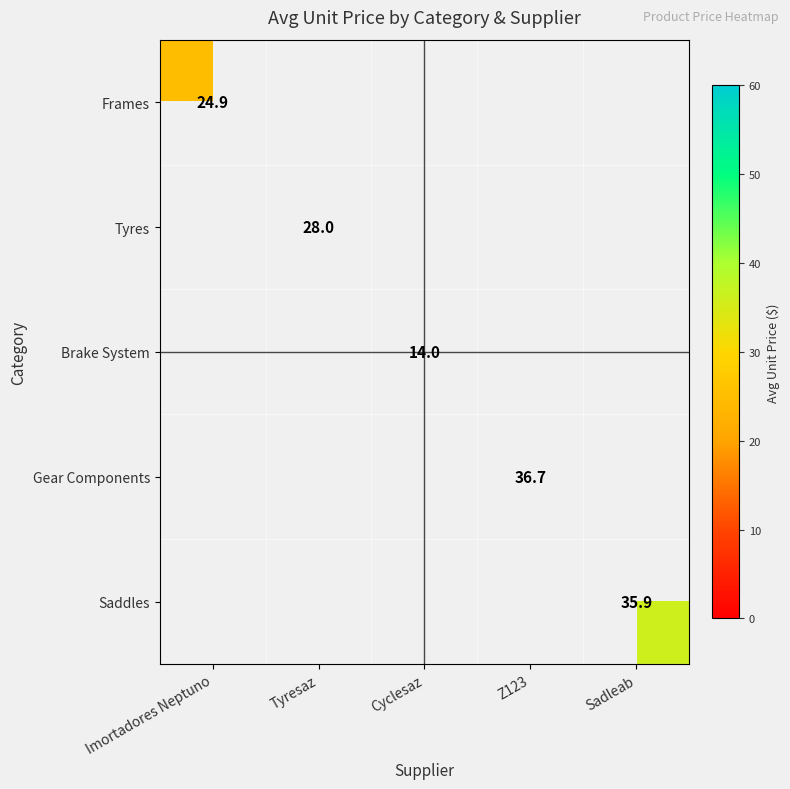

How many distinct data groups are displayed?

5